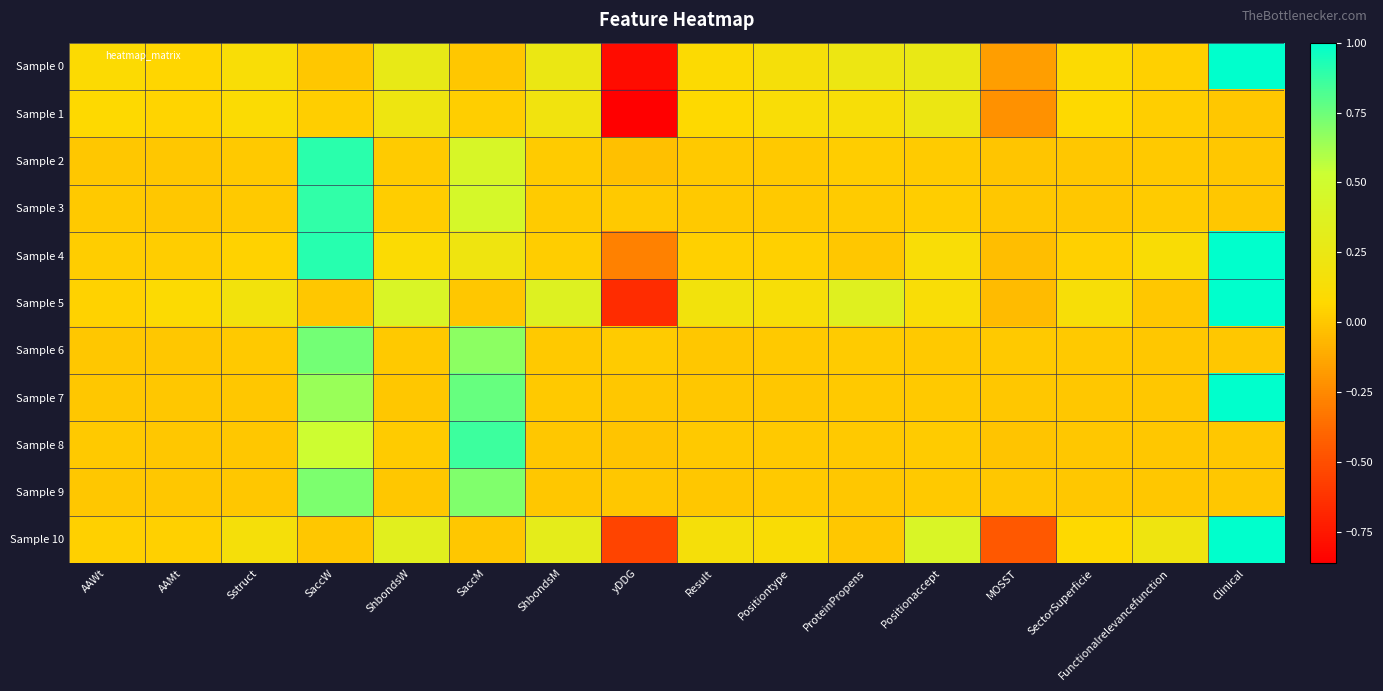

Which series has the widest spread of values?

Sample 0